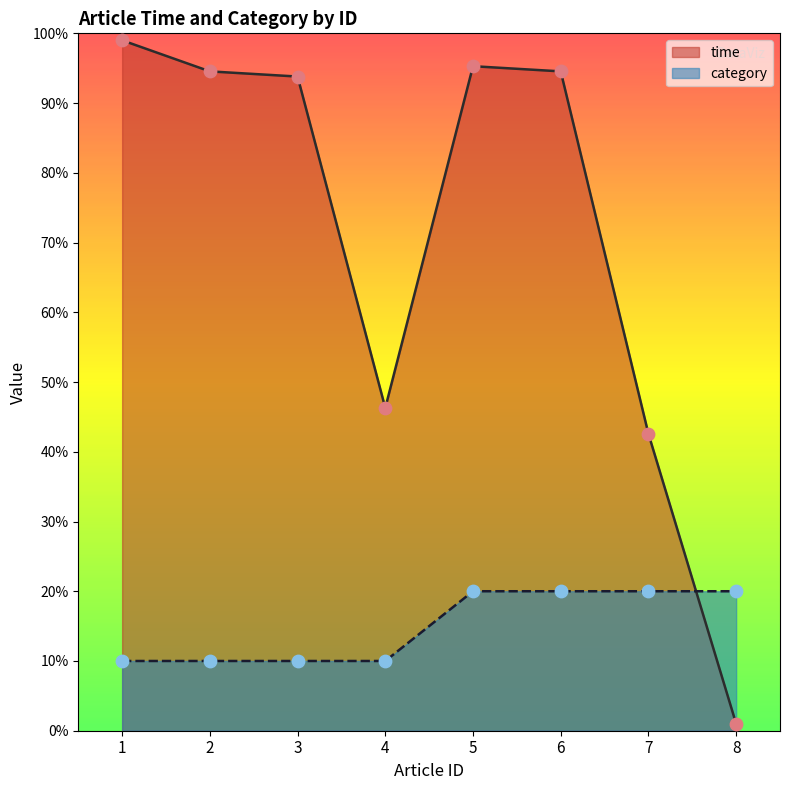

What are all the series names shown in the legend?

time, category